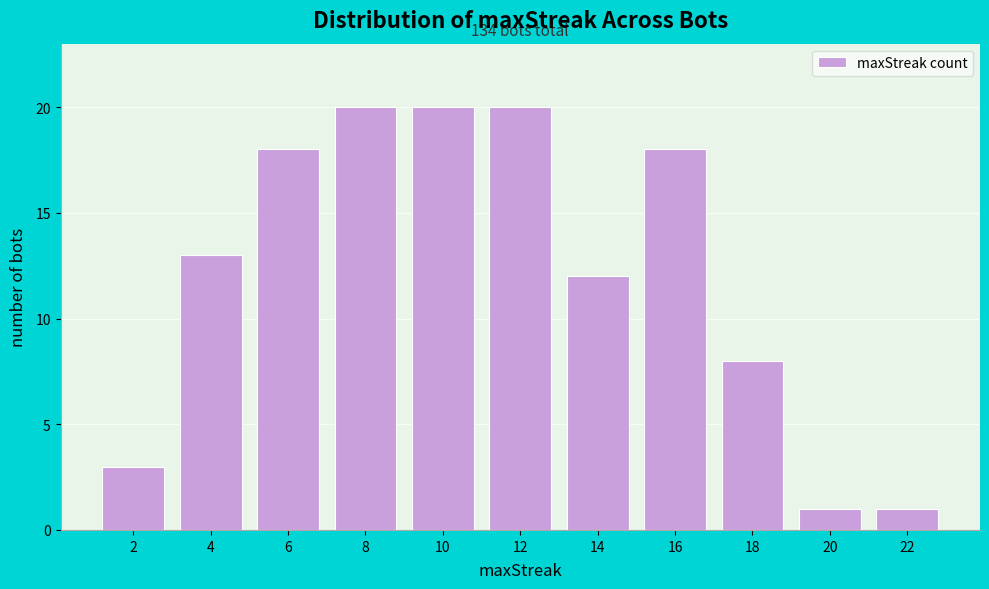

Reading right to left, transcribe all the data shown in this chart.

22=1	20=1	18=8	16=18	14=12	12=20	10=20	8=20	6=18	4=13	2=3